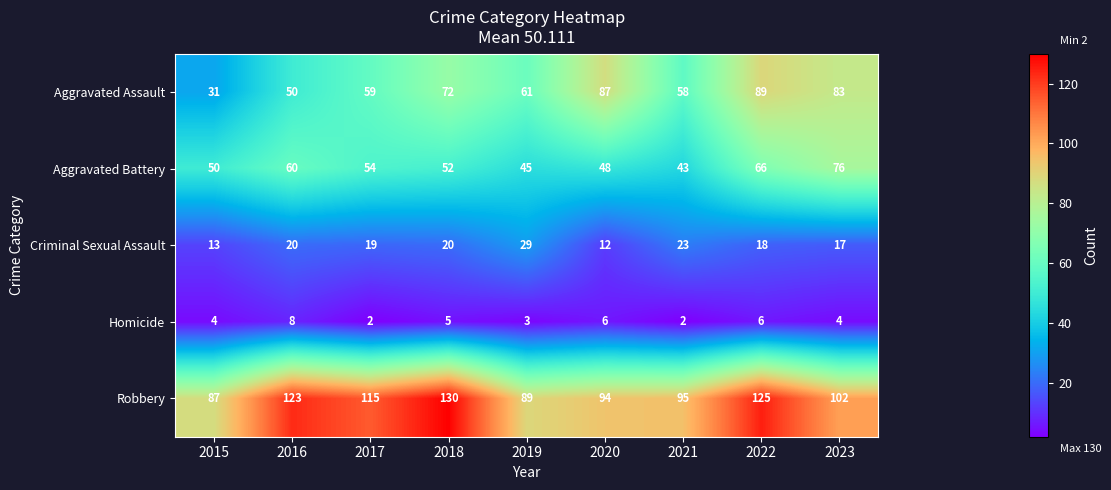

Is it true that Homicide equals 5 at 2018?

True